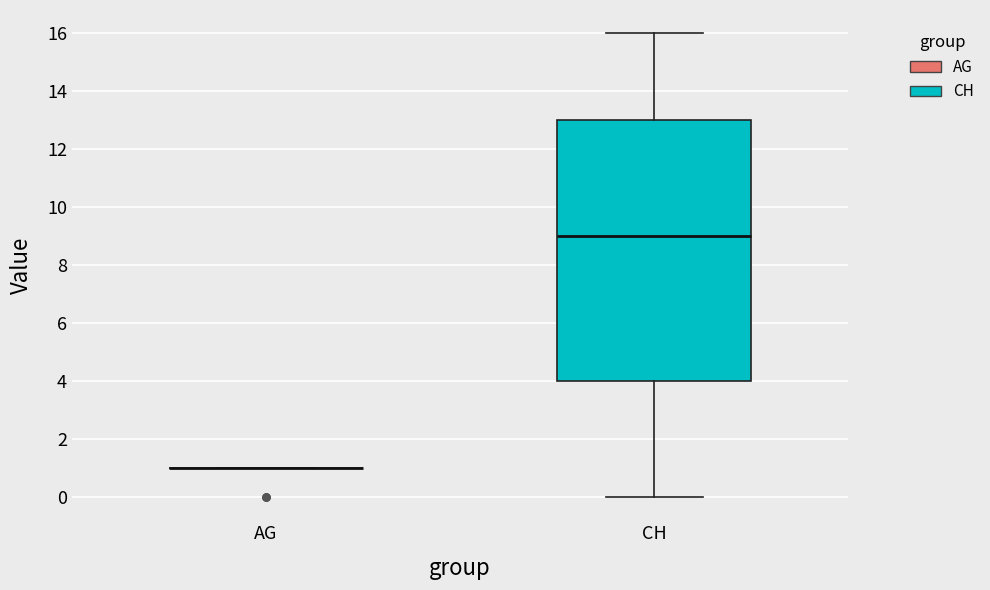

Reading left to right, read every box against the y-axis: the position of its median line, the range the box covers, and the ends of its whiskers. The values are not printed on the chart, so give them approximately, as read against the axis.

AG: box collapsed to a line at 1, whiskers 1 to 1
CH: median 9, box 4 to 13, whiskers 0 to 16